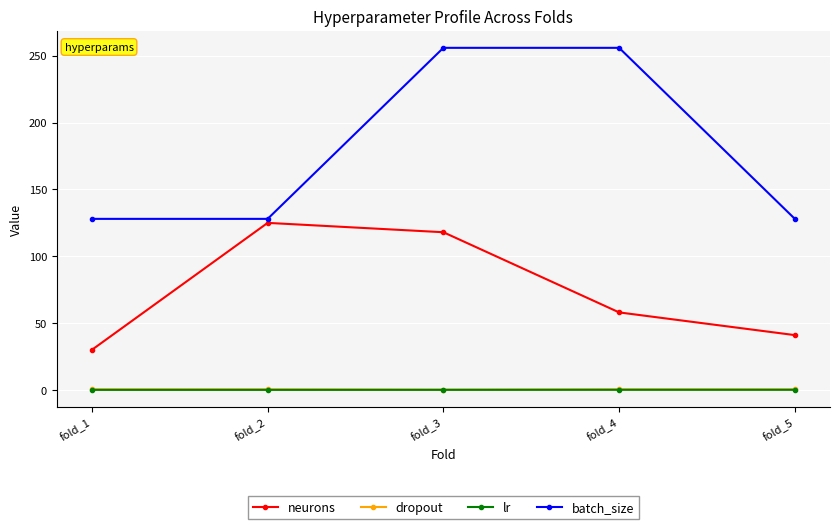

Which series changed the most between fold_3 and fold_5?

batch_size